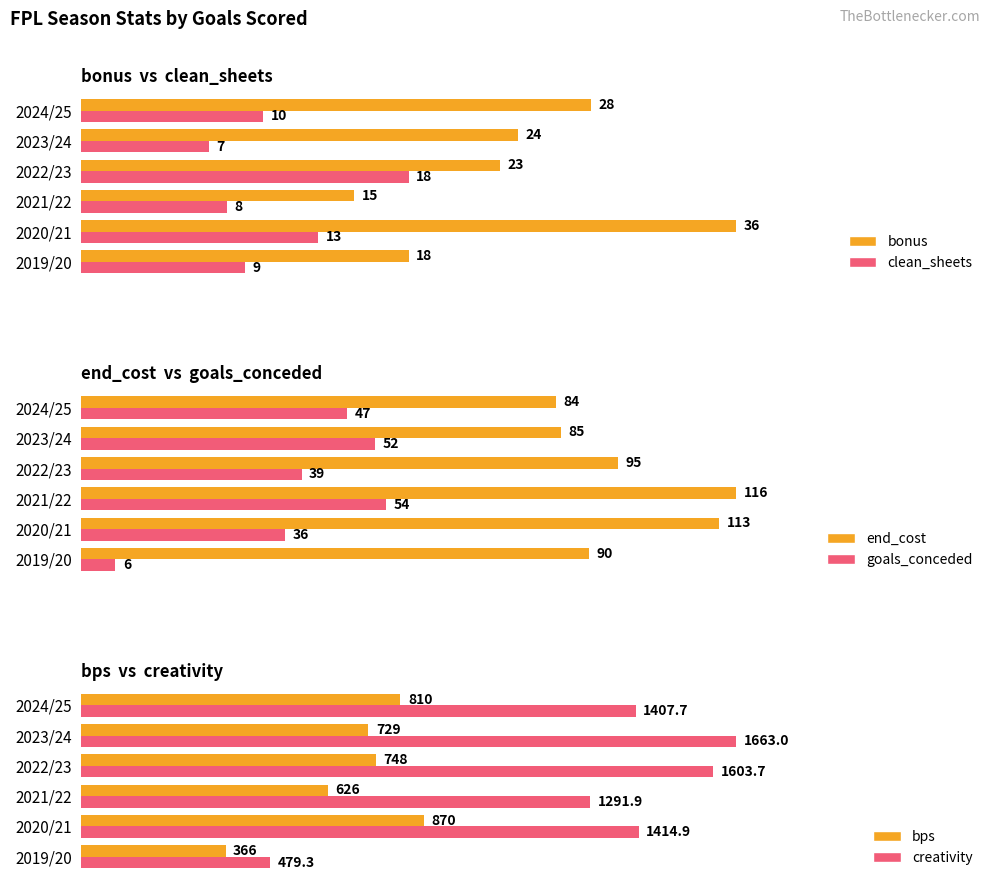

Which category has the highest value in the bonus series?

2020/21